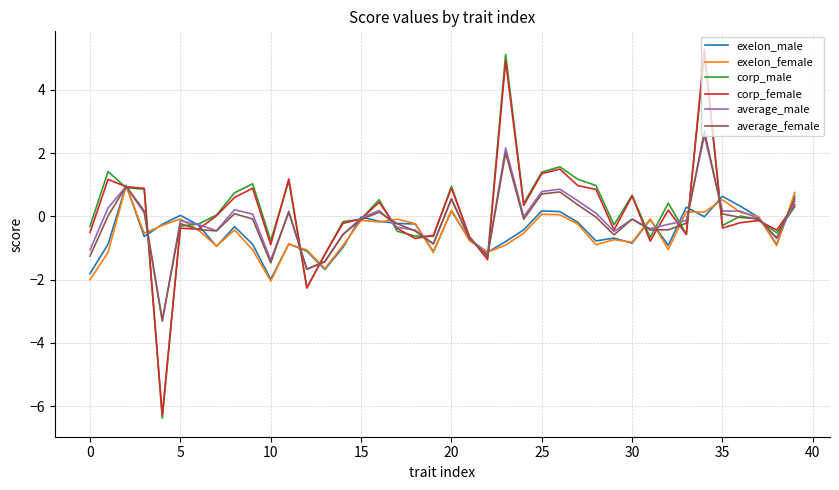

What is the minimum value shown in the chart?

-6.4